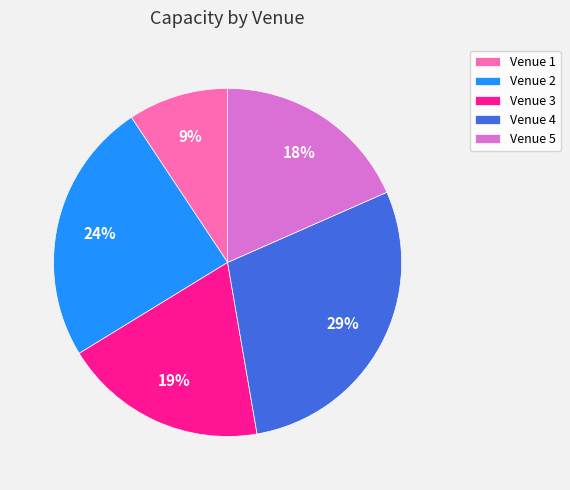

Which has a higher value, Venue 3 or Venue 4?

Venue 4